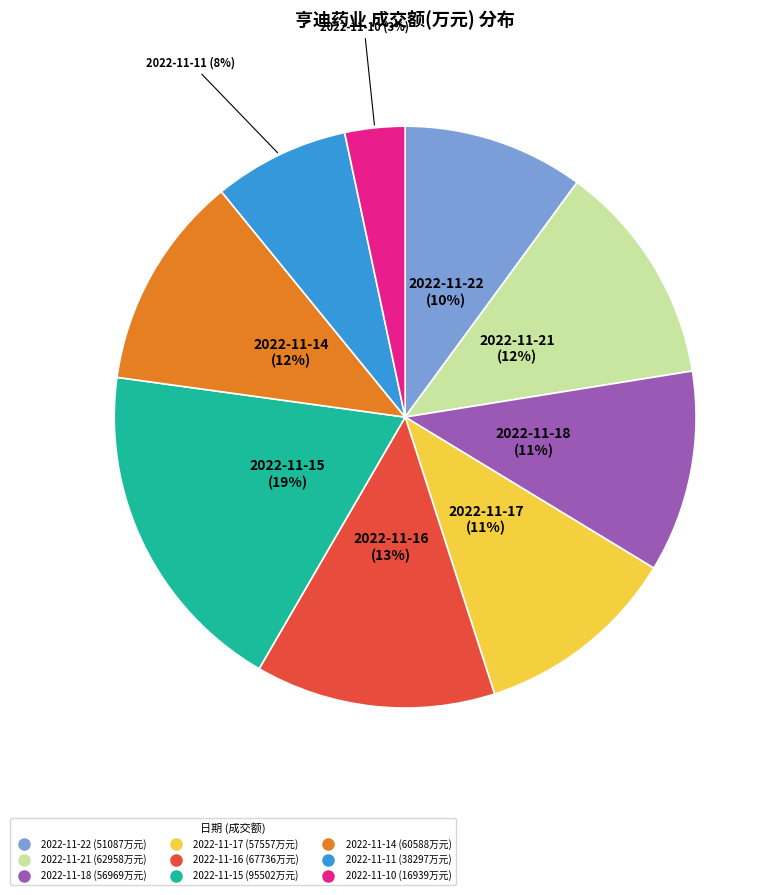

Count the number of slices in the pie.

9